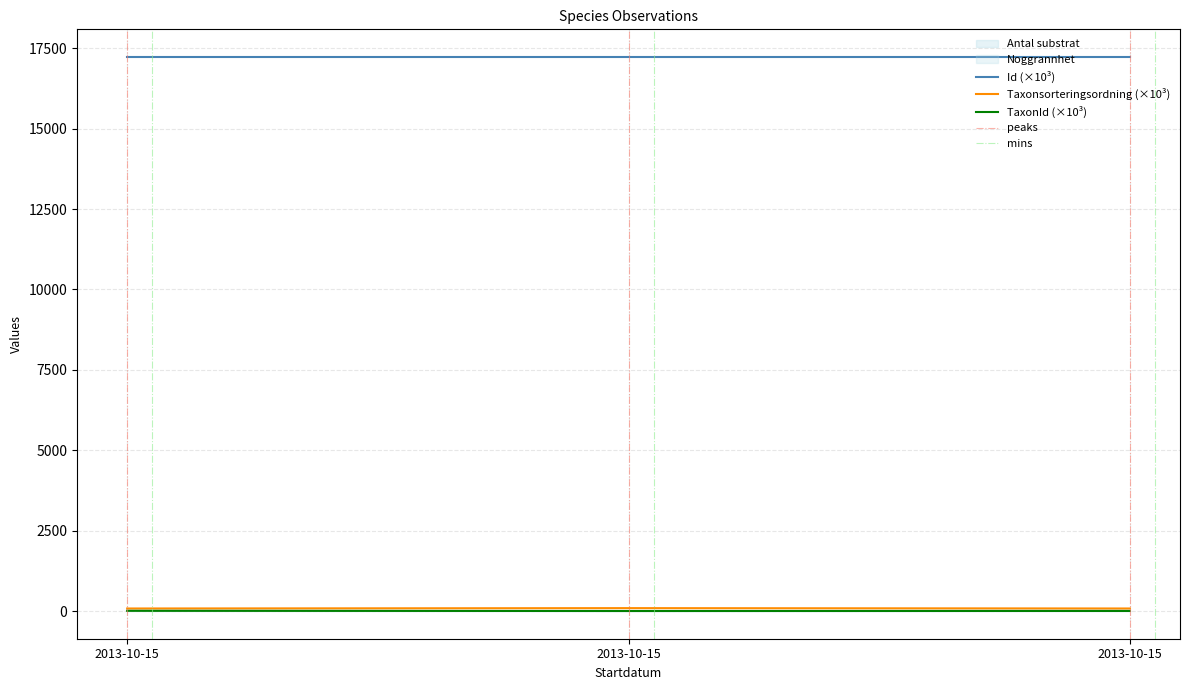

Reading right to left, transcribe all the data shown in this chart.

Id: 2013-10-15=17226.8	2013-10-15=17226.8	2013-10-15=17226.8
Taxonsorteringsordning: 2013-10-15=78.6	2013-10-15=90.0	2013-10-15=78.6
TaxonId: 2013-10-15=2.1	2013-10-15=0.8	2013-10-15=6.5